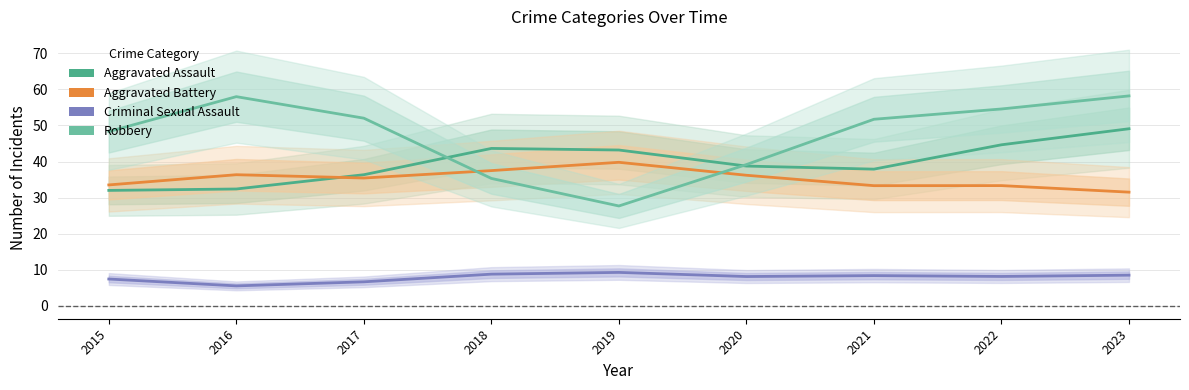

What is the lowest value of the Aggravated Assault series?

32.0